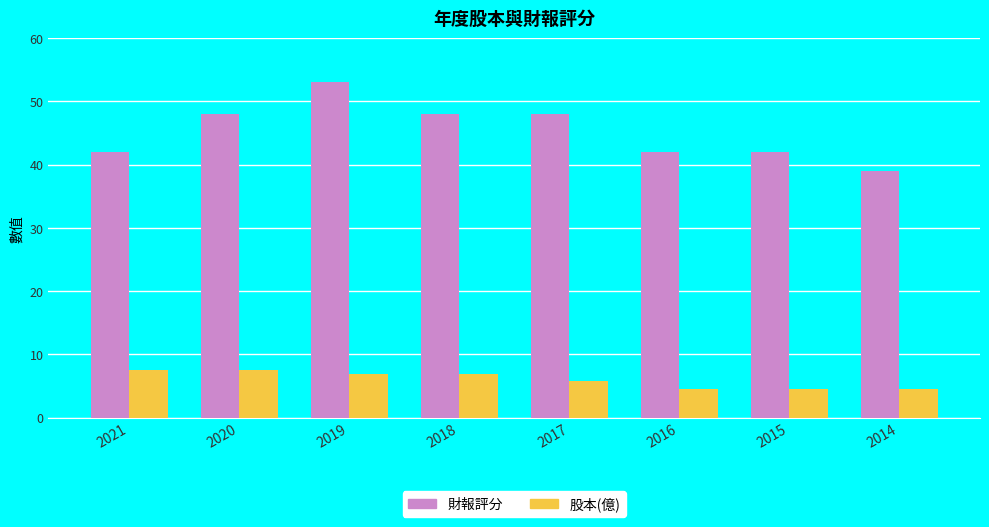

List the series in order of their overall mean, lowest first.

股本(億), 財報評分